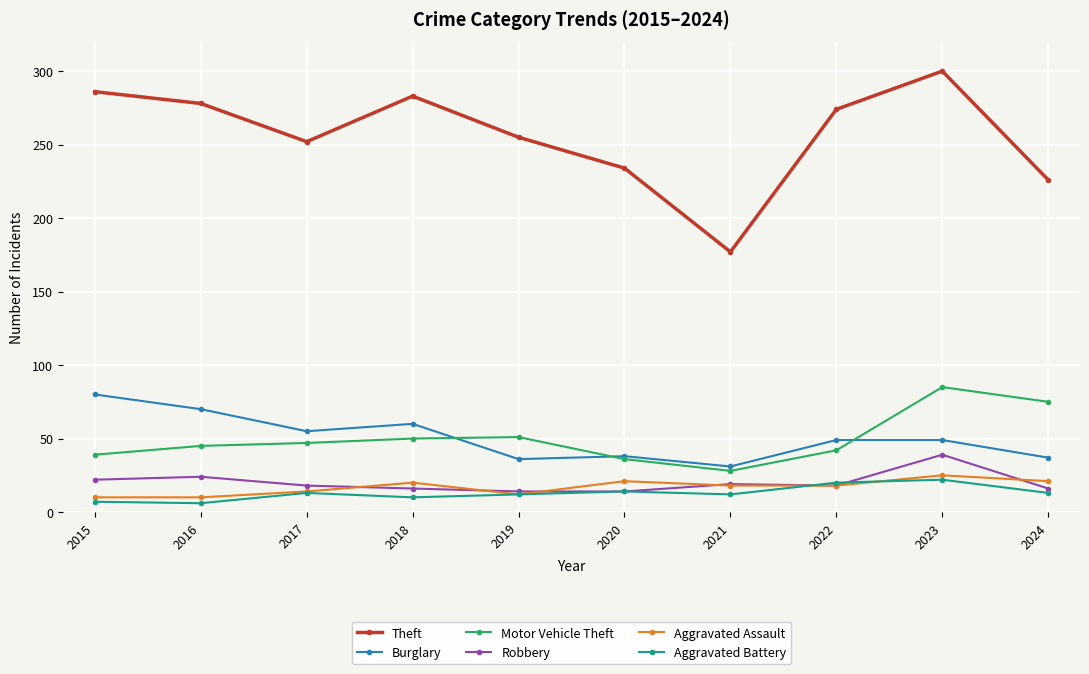

What is the sum of the Aggravated Assault values at 2016 and 2017?

24